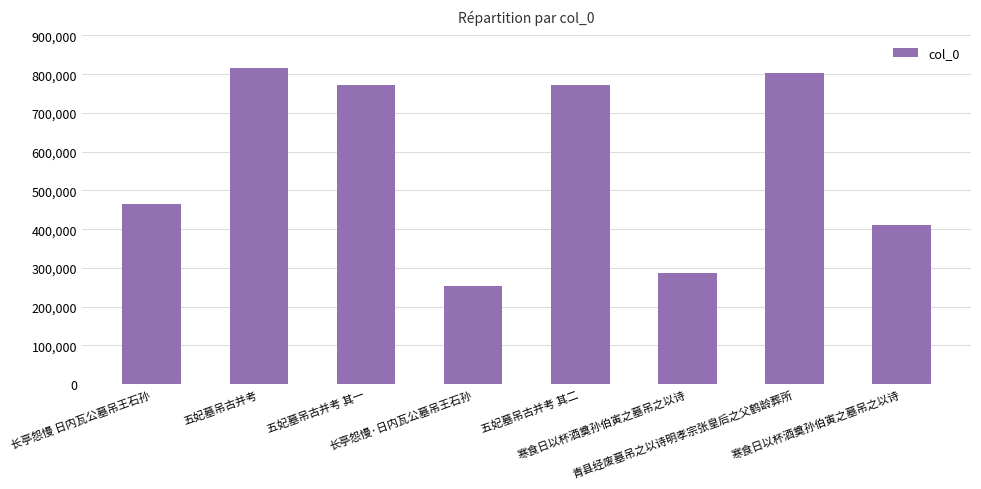

Approximately how many times larger is the value at 五妃墓吊古并考 其二 compared to 寒食日以杯酒奠孙伯寅之墓吊之以诗?

2.7